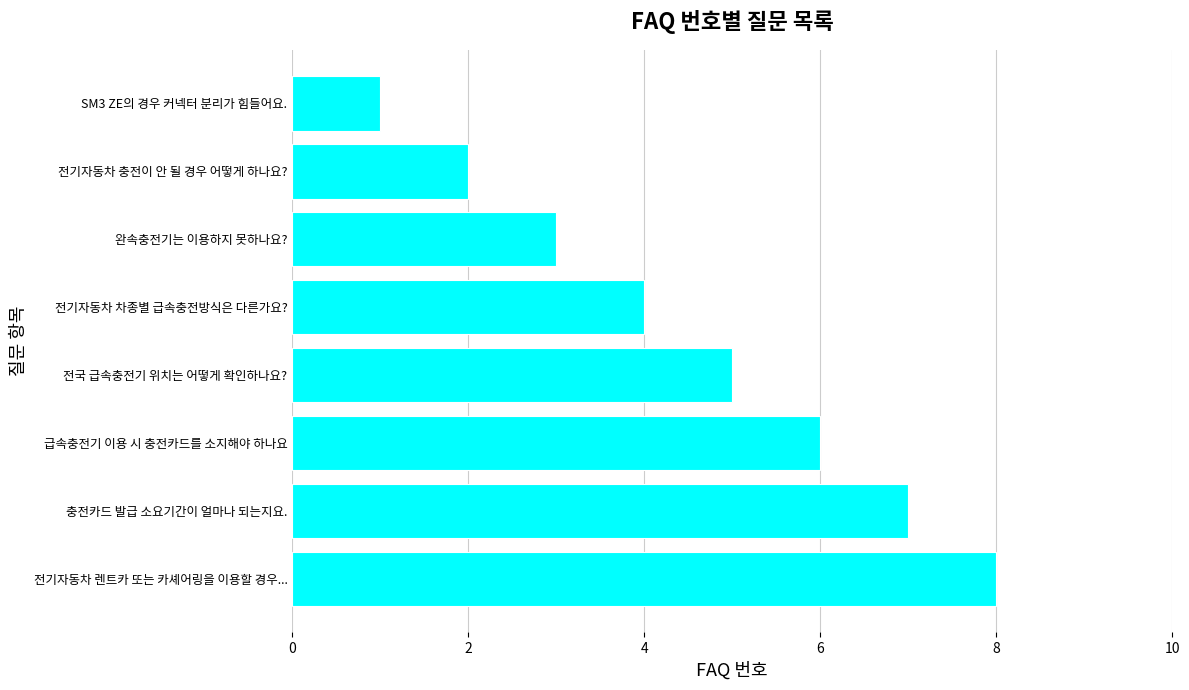

Which category has the highest value across all series?

전기자동차 렌트카 또는 카셰어링을 이용할 경우...